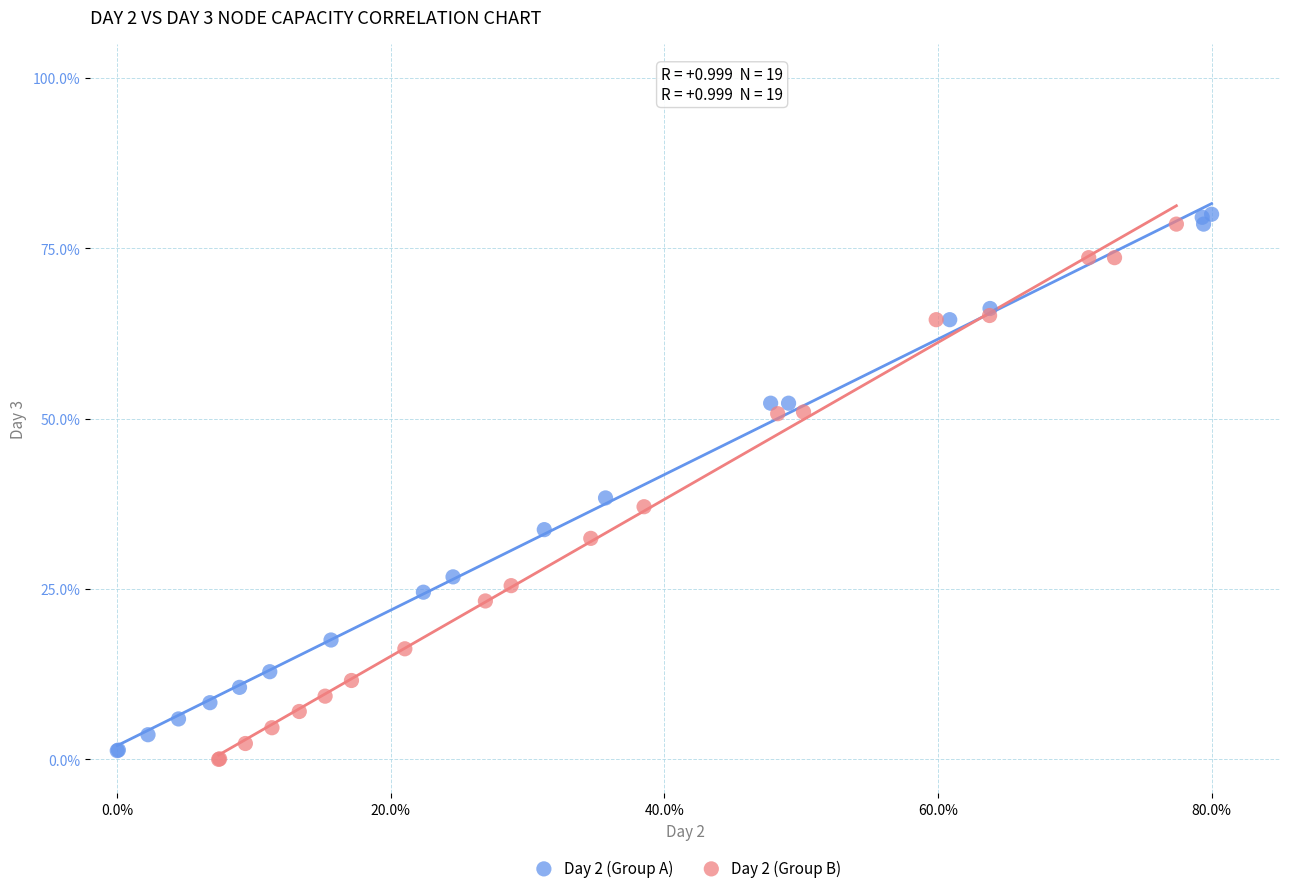

Which series contains the highest Y value?

Day 2 (Group A)